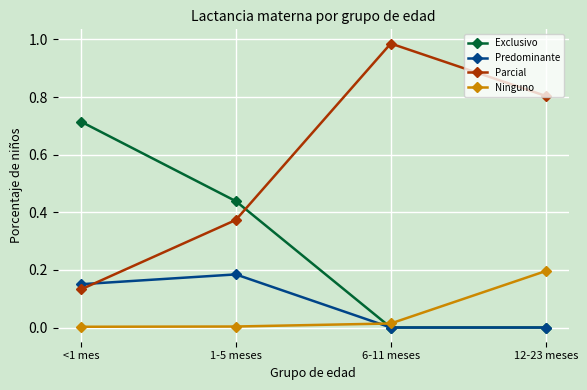

How many Exclusivo values are between 0 and 1?

4